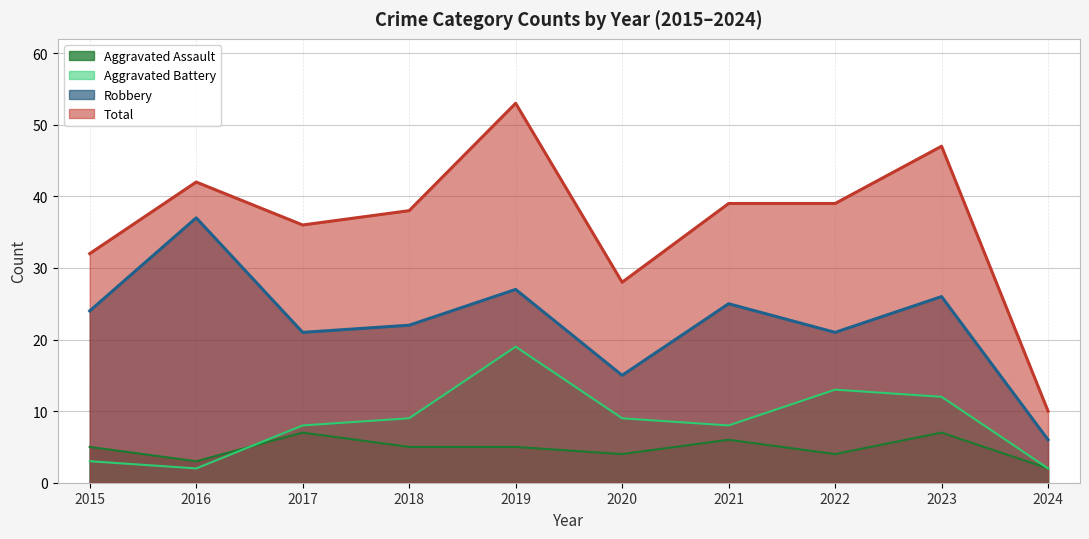

How many lines are shown in the chart?

4